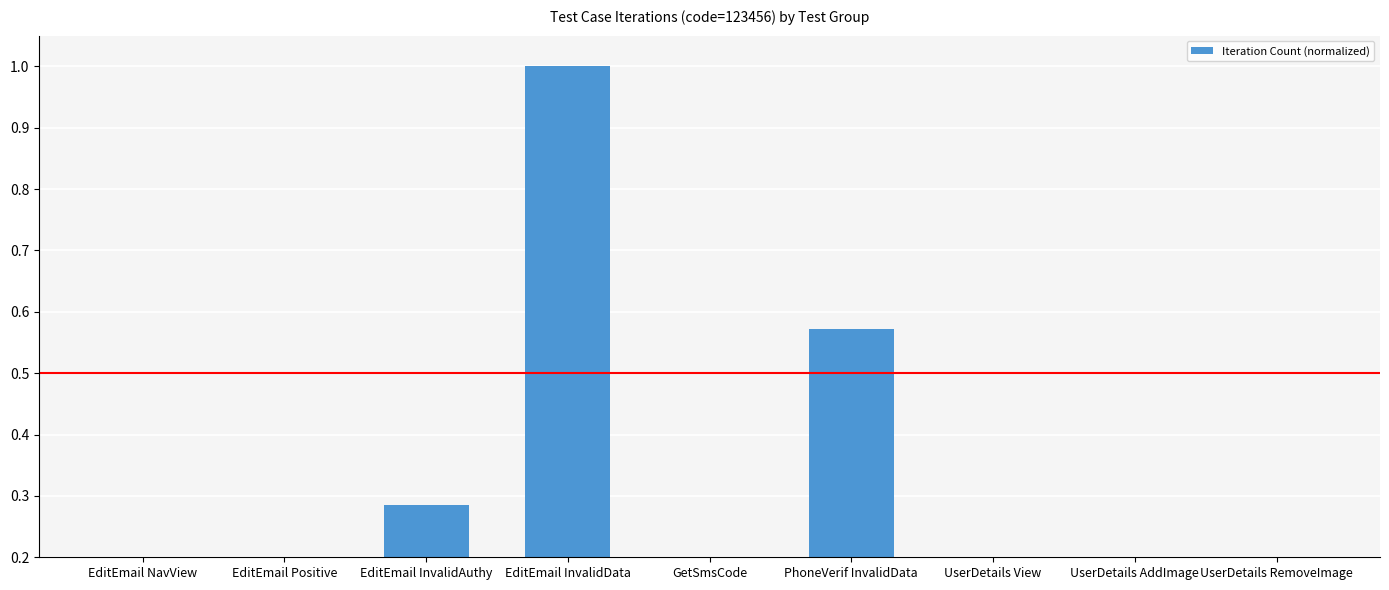

What is the difference between the maximum and minimum values?

0.9